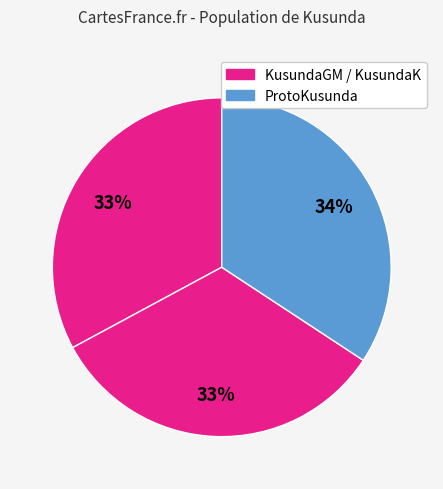

How many slices are in this pie chart?

3